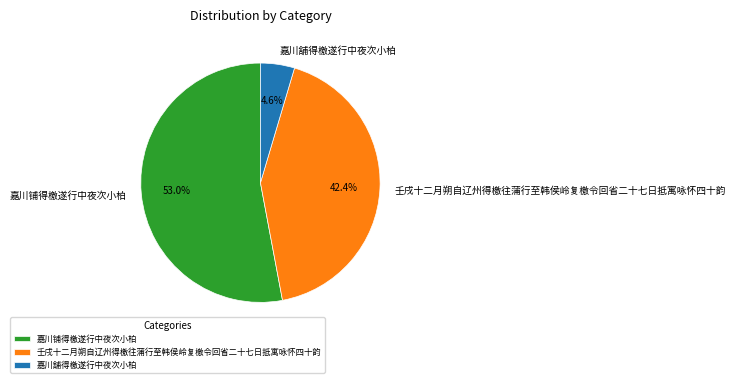

Between 壬戌十二月朔自辽州得檄往蒲行至韩侯岭复檄令回省二十七日抵寓咏怀四十韵 and 嘉川舖得檄遂行中夜次小柏, which is larger?

壬戌十二月朔自辽州得檄往蒲行至韩侯岭复檄令回省二十七日抵寓咏怀四十韵